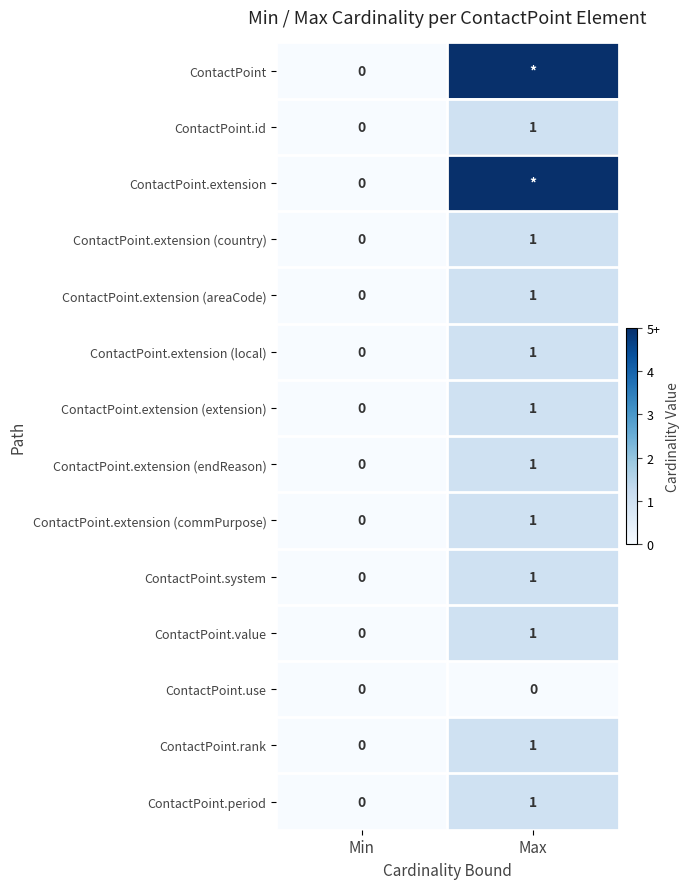

Is it true that ContactPoint.extension (commPurpose) equals 0 at Max?

False